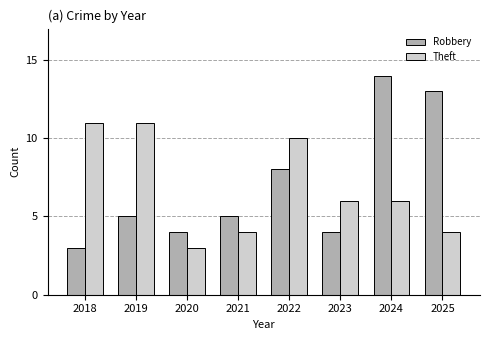

What is the greatest value displayed?

14